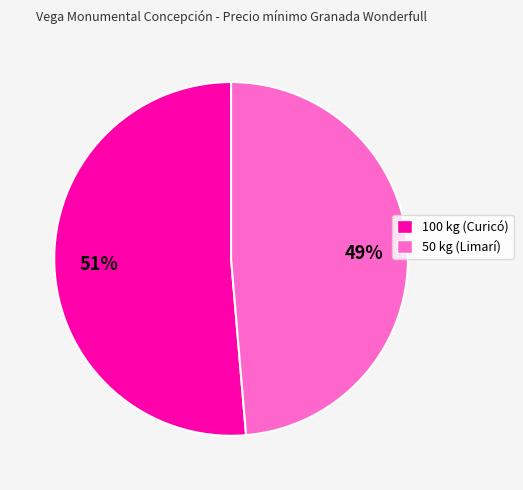

Which has a higher value, 100 kg (Curicó) or 50 kg (Limarí)?

100 kg (Curicó)